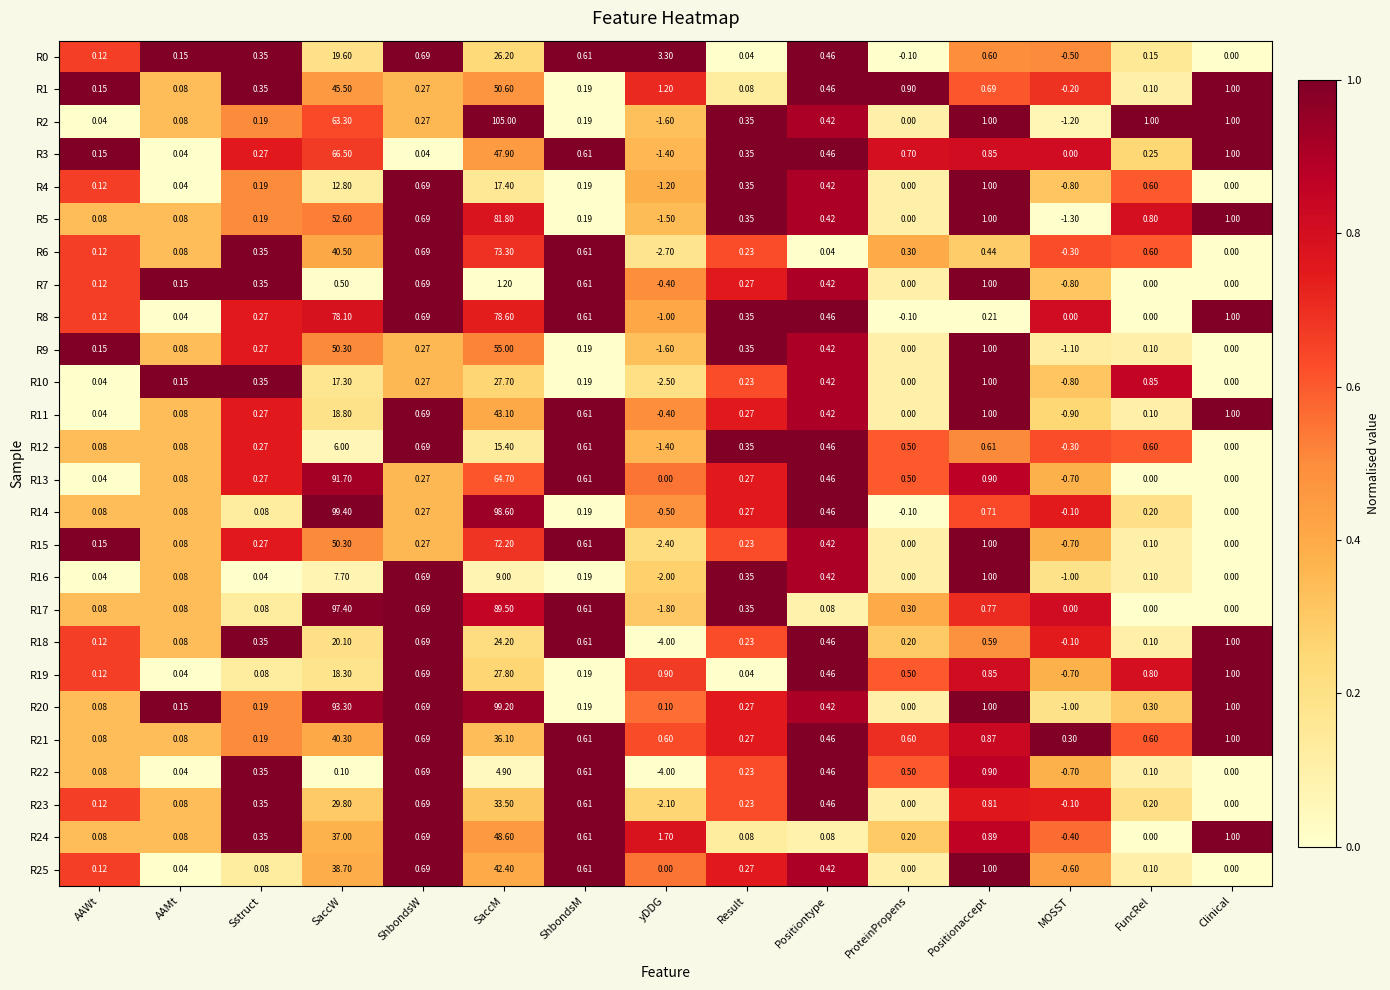

Which series has the largest total across all categories?

R14